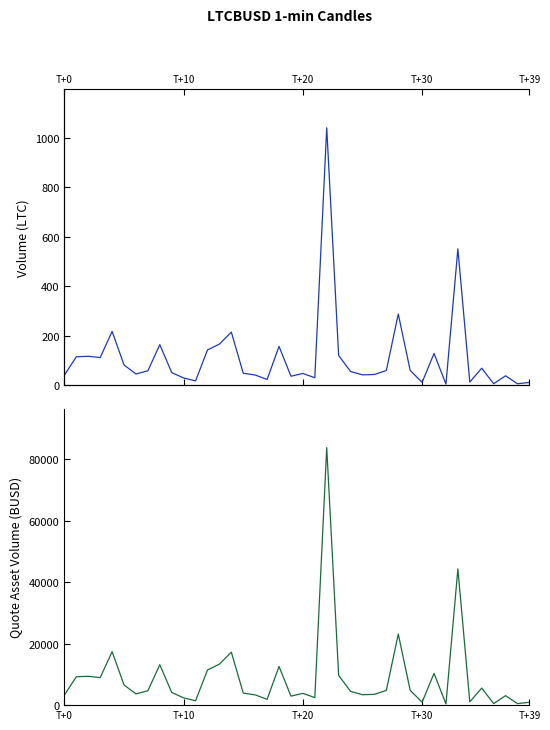

Rank the series by their average value, from highest to lowest.

quote_asset_volume, volume